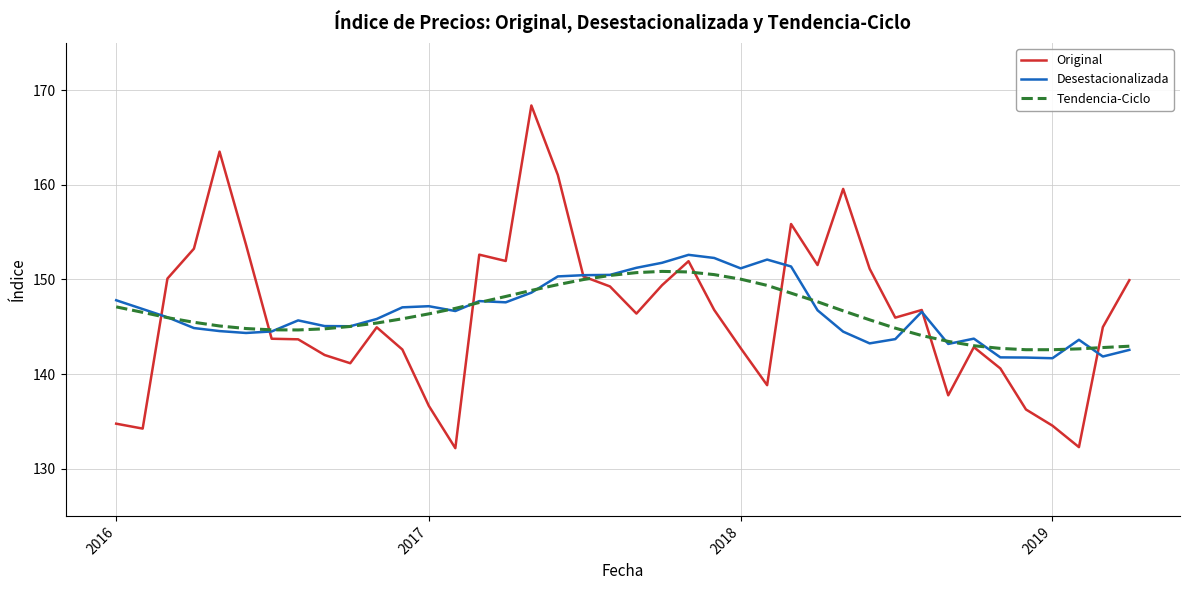

What is the maximum value shown in the chart?

168.4